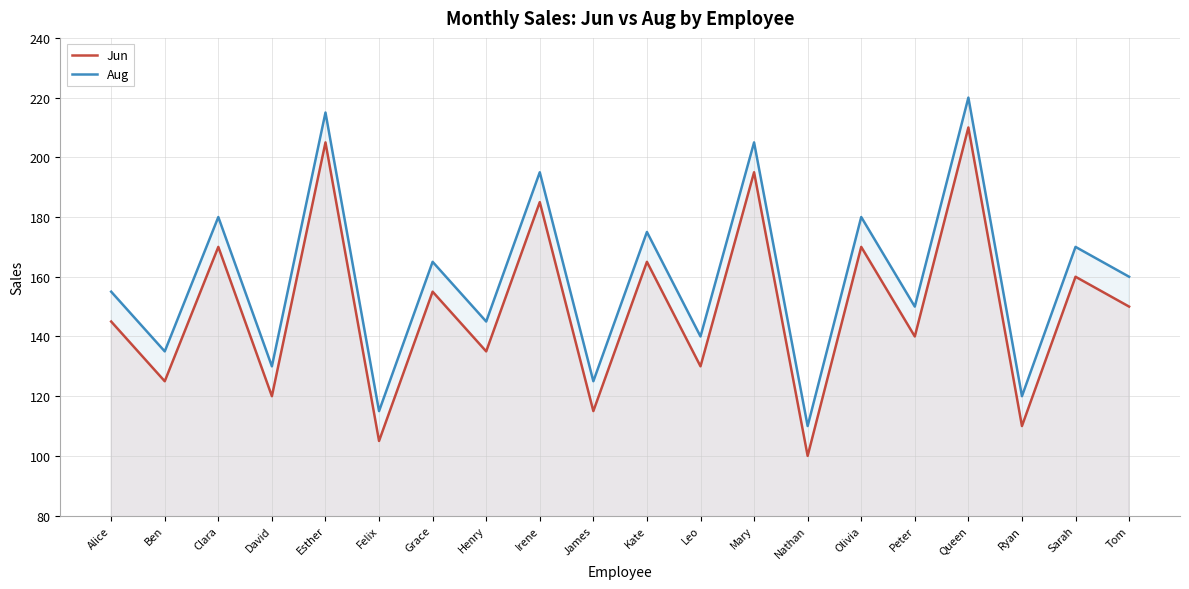

Reading left to right, what are all the values shown in this chart?

Jun: 145	125	170	120	205	105	155	135	185	115	165	130	195	100	170	140	210	110	160	150
Aug: 155	135	180	130	215	115	165	145	195	125	175	140	205	110	180	150	220	120	170	160